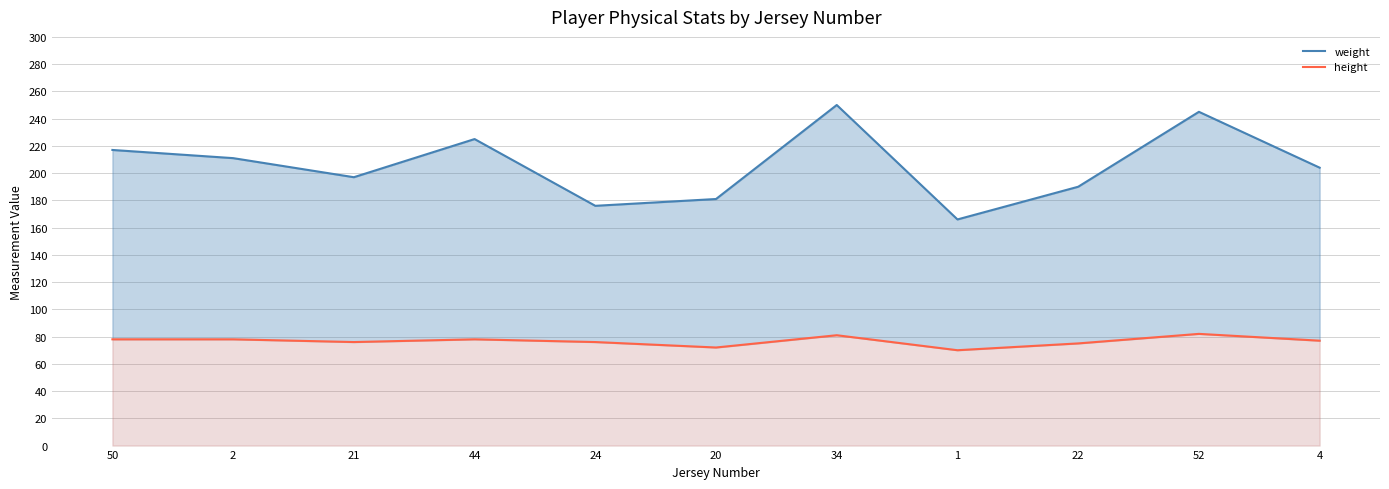

Where is height nearest to the value 76?

21